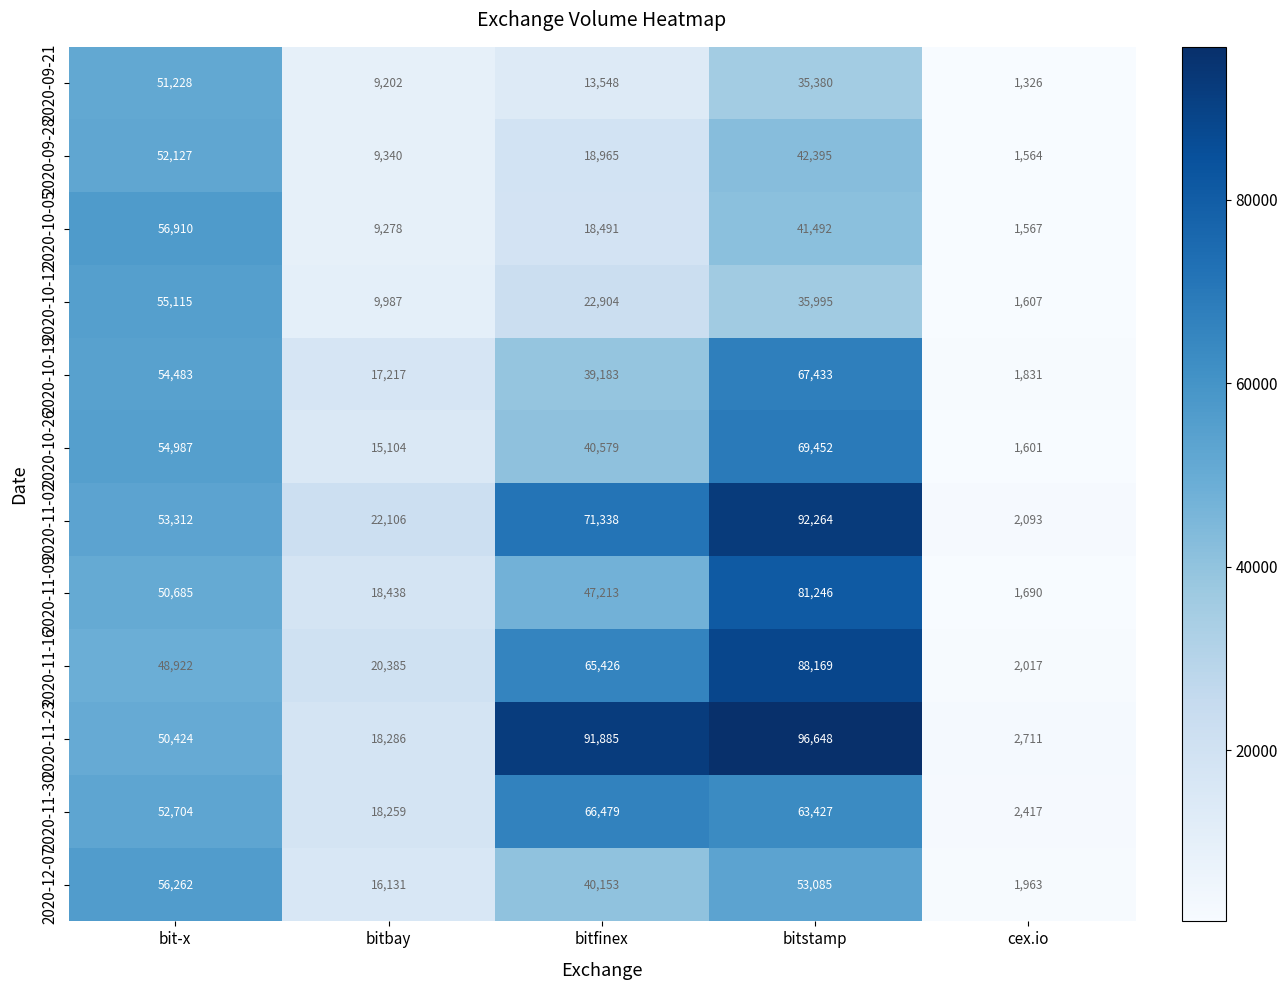

What is the smallest value displayed?

1326